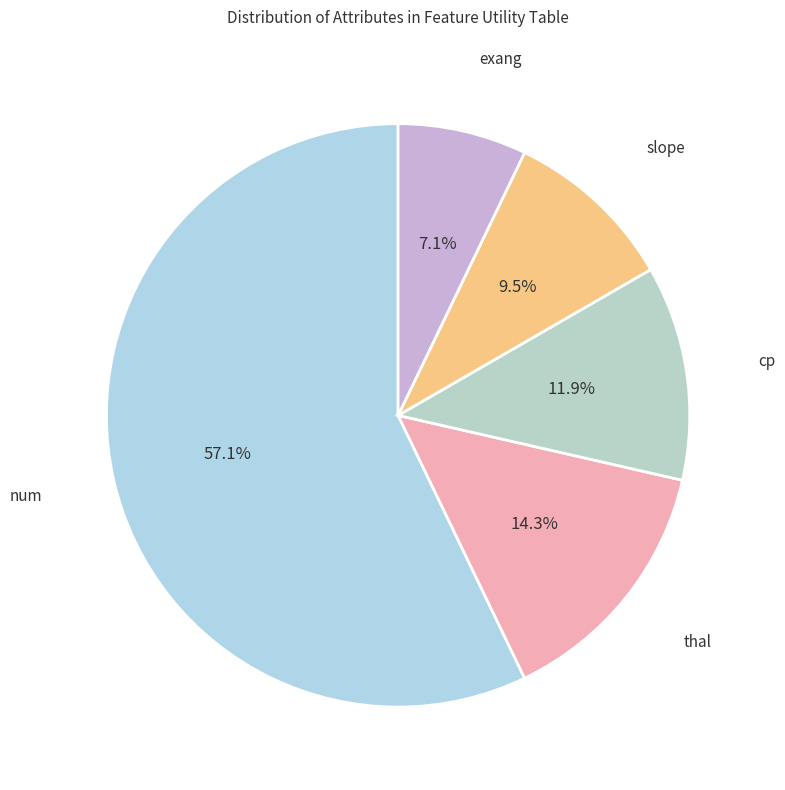

Rank the categories by value from lowest to highest.

exang, slope, cp, thal, num